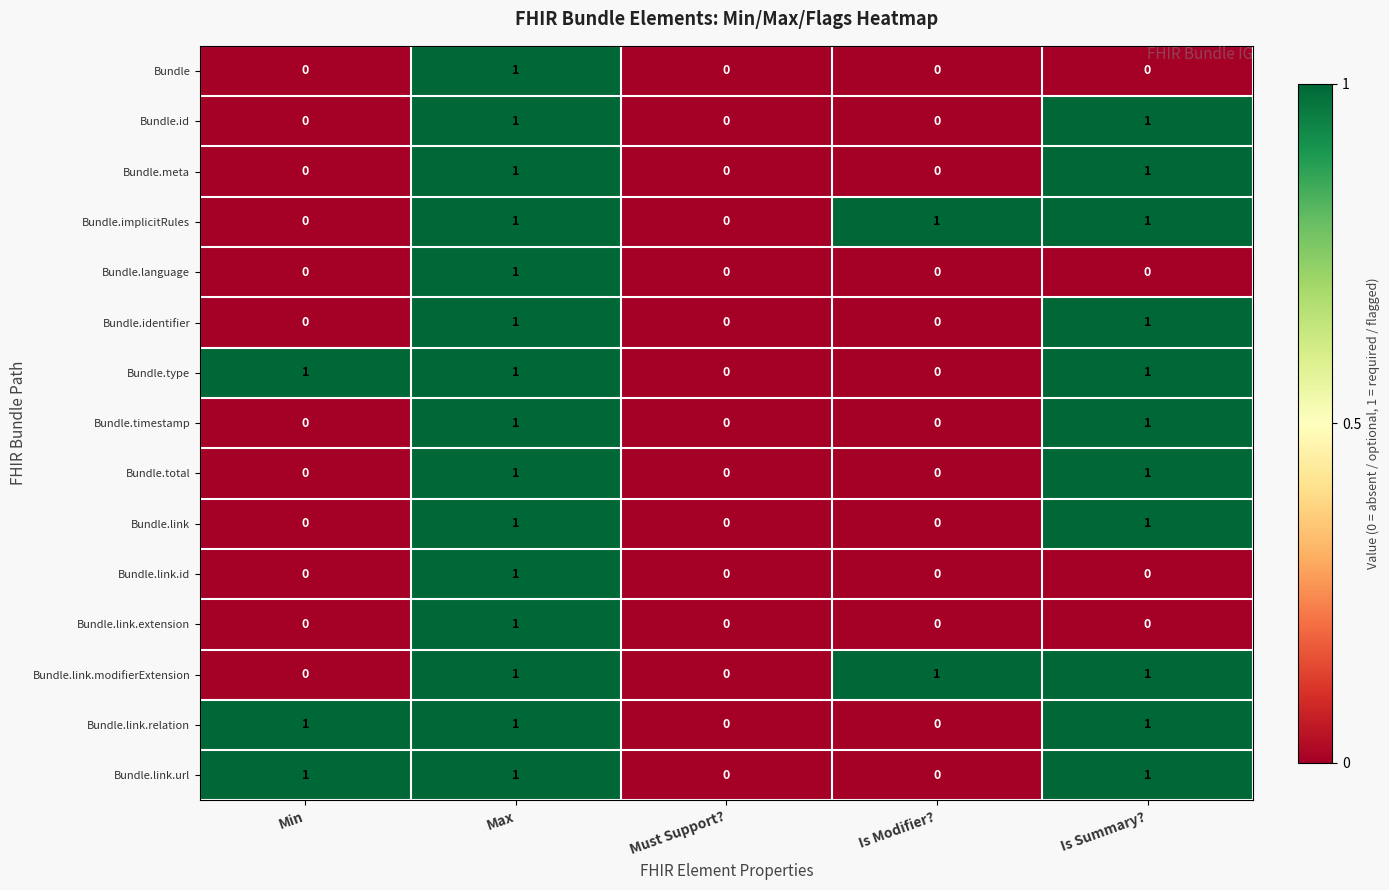

The Bundle.id series shows 0 at Must Support?. True or false?

True